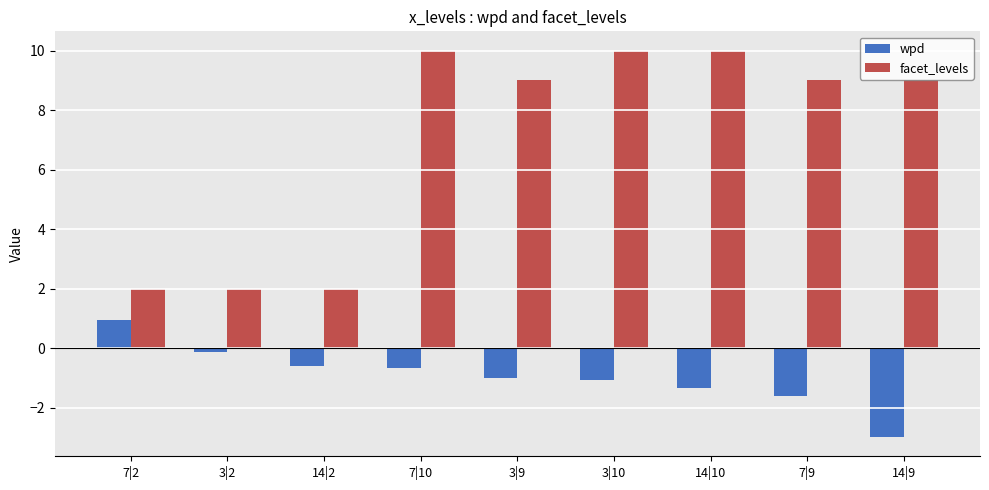

Reading right to left, extract all data points from this chart.

wpd: 14|9=-3.0	7|9=-1.6	14|10=-1.3	3|10=-1.1	3|9=-1.0	7|10=-0.7	14|2=-0.6	3|2=-0.1	7|2=0.9
facet_levels: 14|9=9.0	7|9=9.0	14|10=10.0	3|10=10.0	3|9=9.0	7|10=10.0	14|2=2.0	3|2=2.0	7|2=2.0